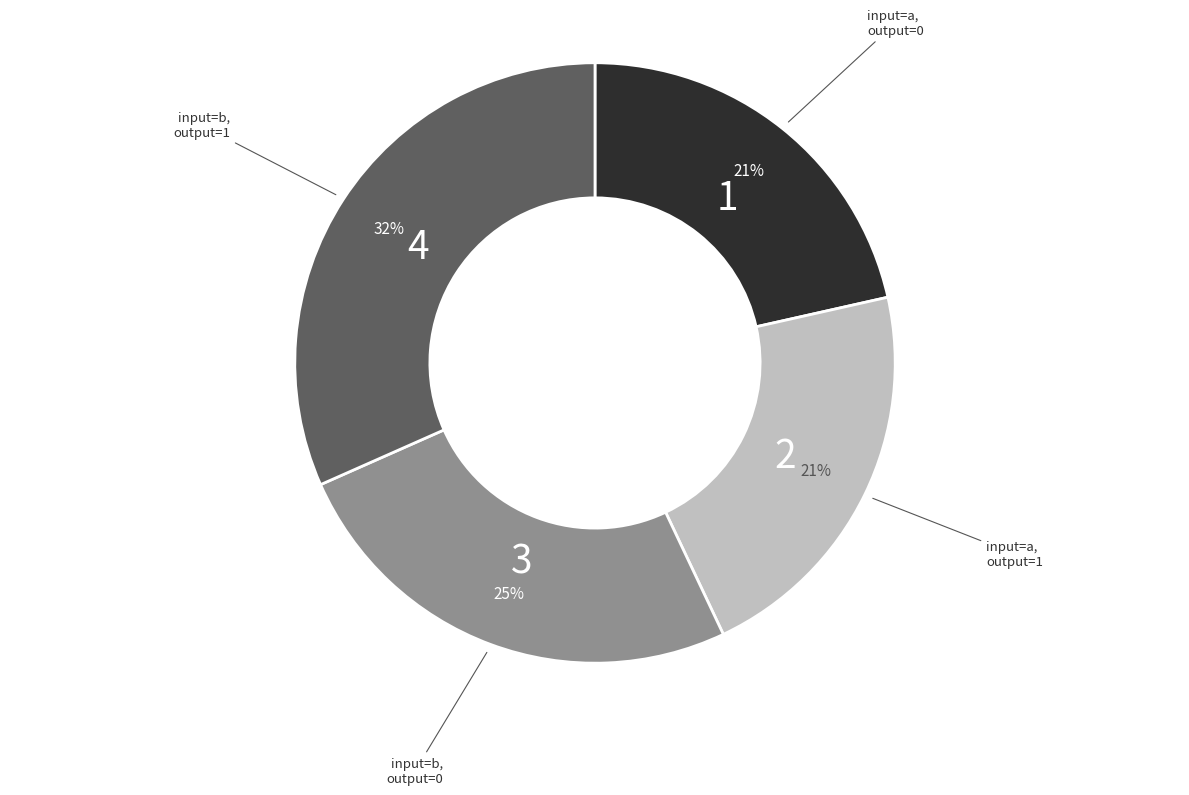

Is there any slice that represents more than half of the pie?

No